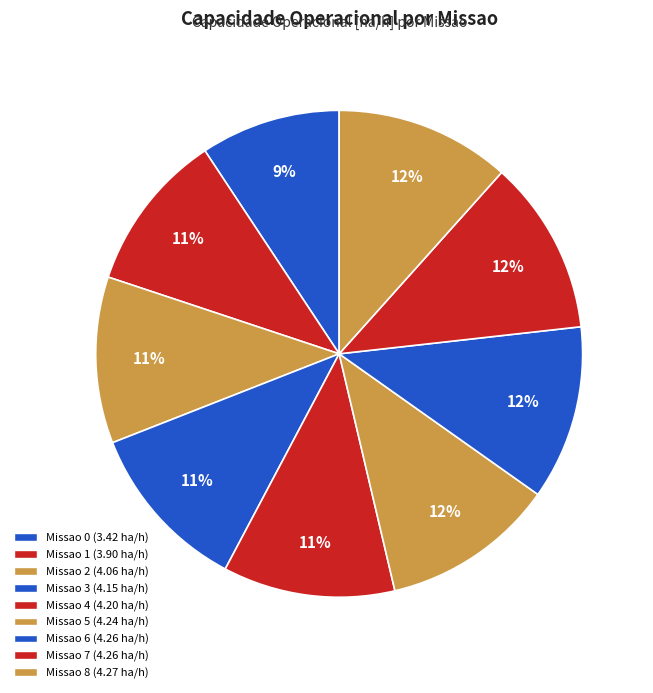

Count the number of slices in the pie.

9